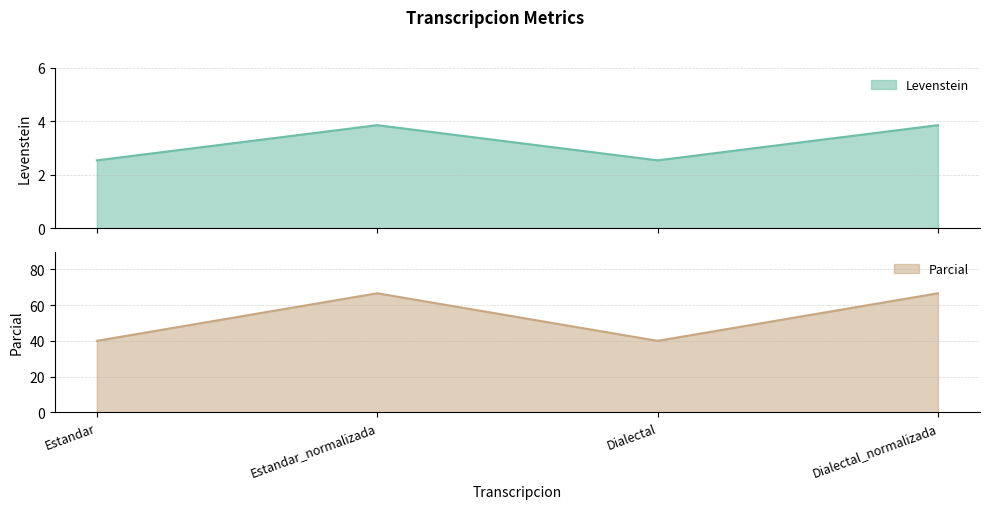

Read the Parcial value at Dialectal.

40.0